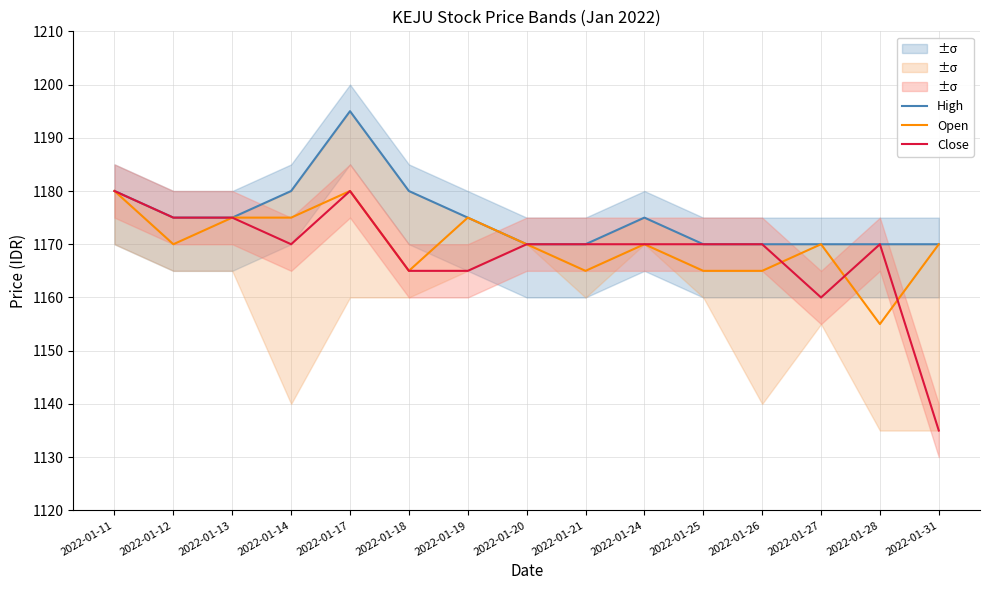

True or false: Close has more than 1 points higher than both neighbors.

True